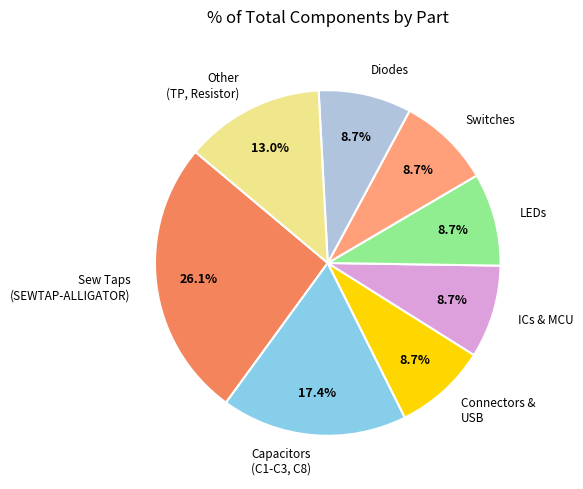

Combined, do Switches and Connectors & USB account for over 50%?

No